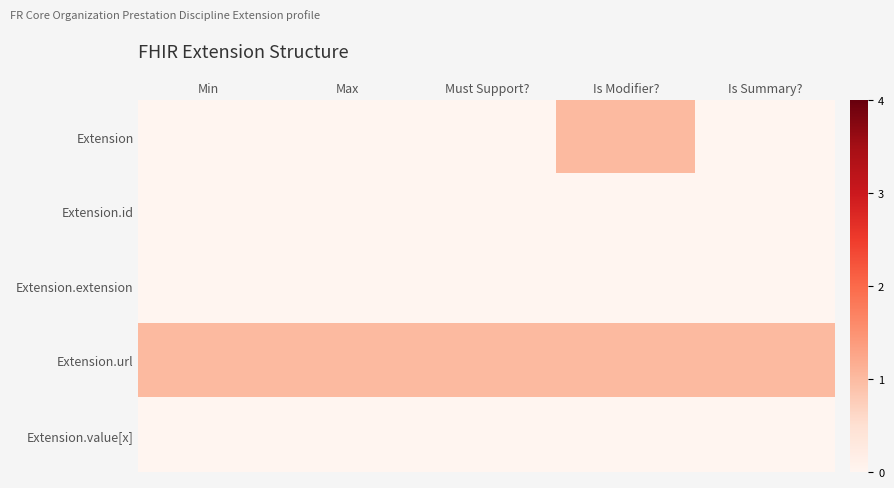

Which has a higher value, Max or Is Modifier??

Is Modifier?